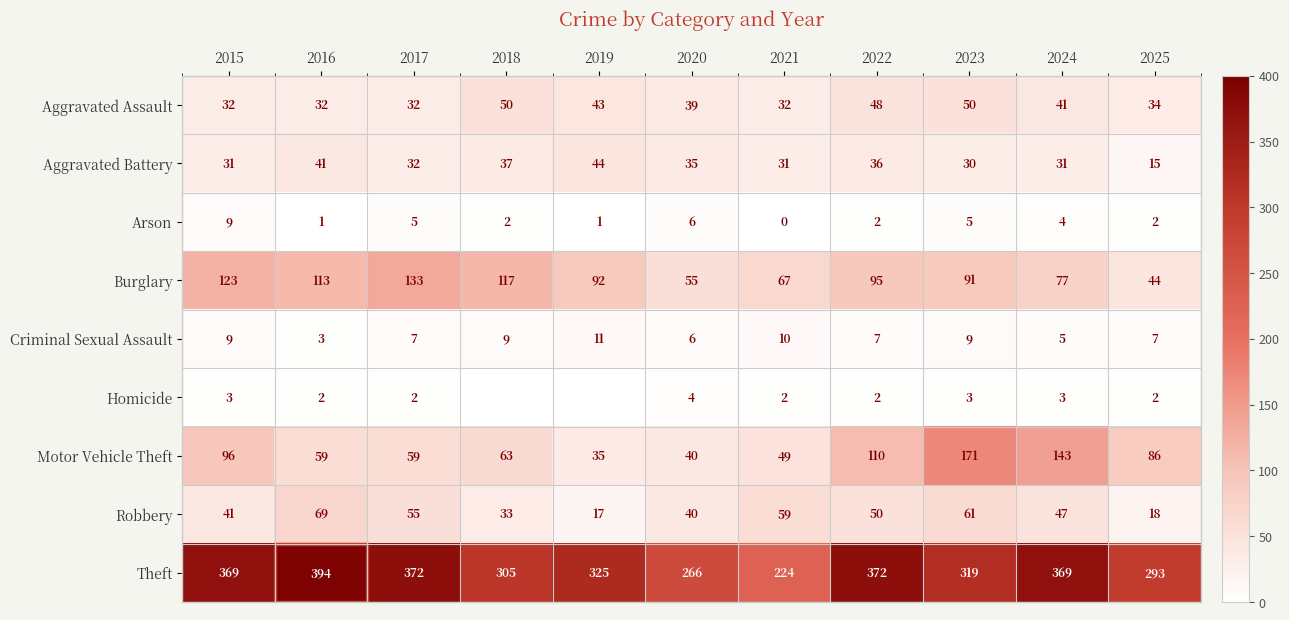

What is the approximate value of Aggravated Battery at 2019?

44